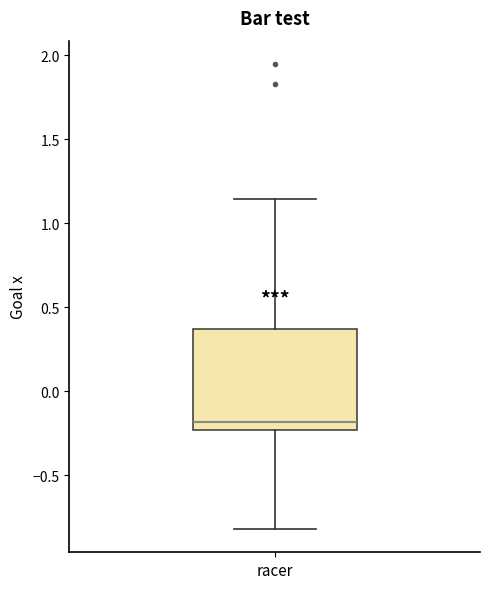

Transcribe this box plot: give where the median line is, the range the box spans, and where the two whiskers end, as read against the y-axis. The values are not printed on the chart, so give them approximately, as read against the axis.

median -0.20, box -0.25 to 0.35, whiskers -0.80 to 1.15